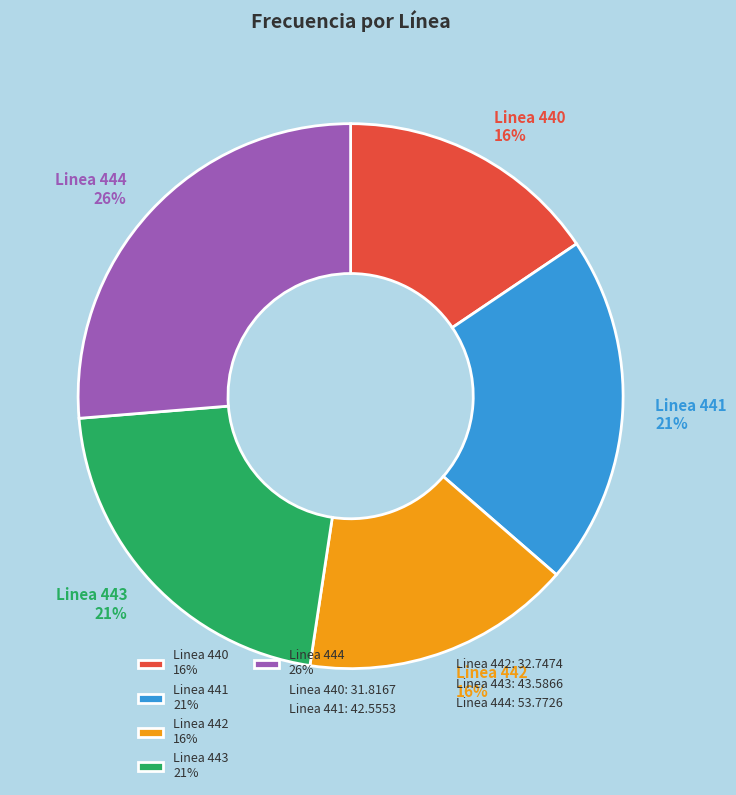

Approximately how many times larger is the value at Linea 444 26% compared to Linea 443 21%?

1.2